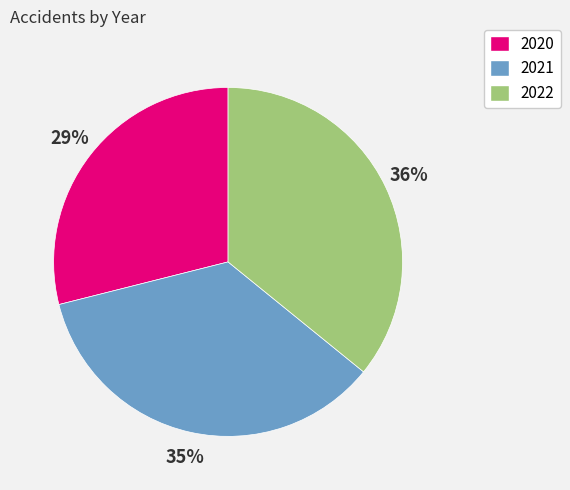

Between 2020 and 2021, which is larger?

2021